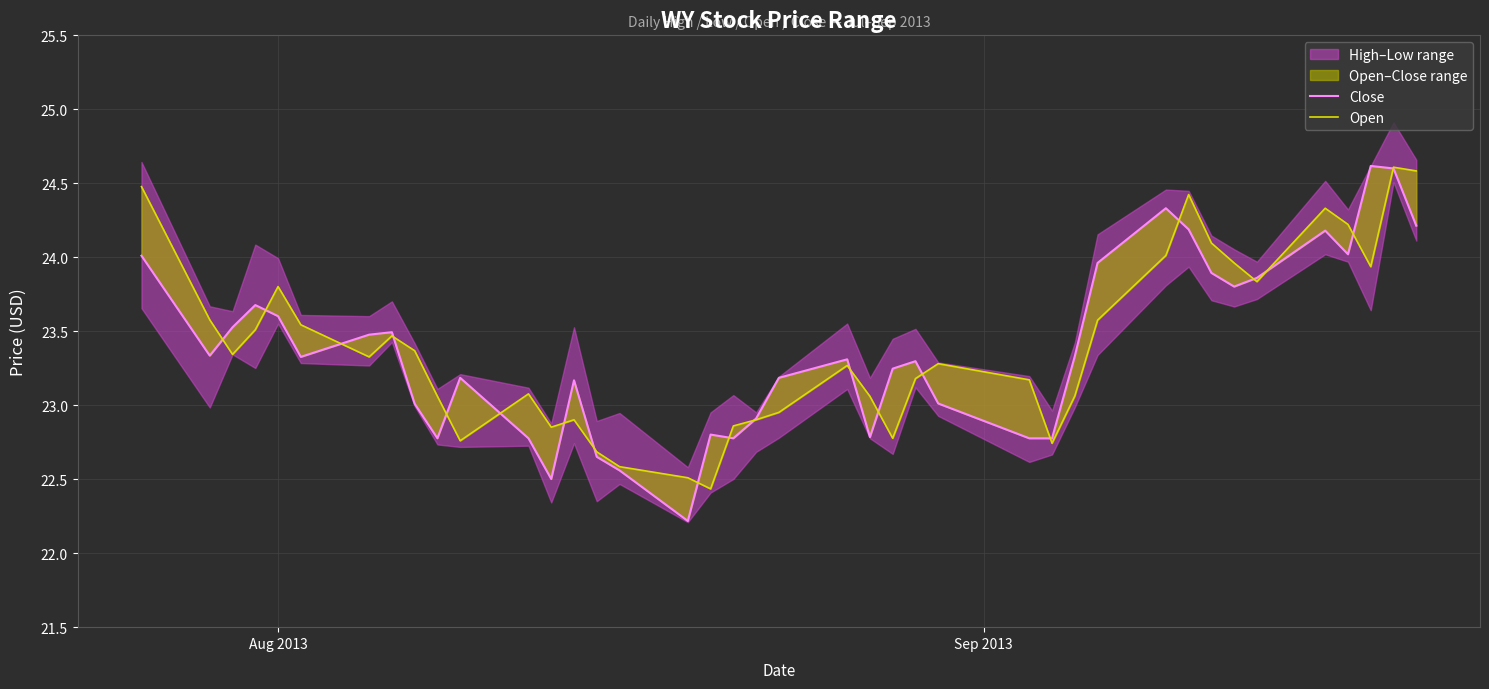

Rank the series by their maximum value, from highest to lowest.

Close, Open